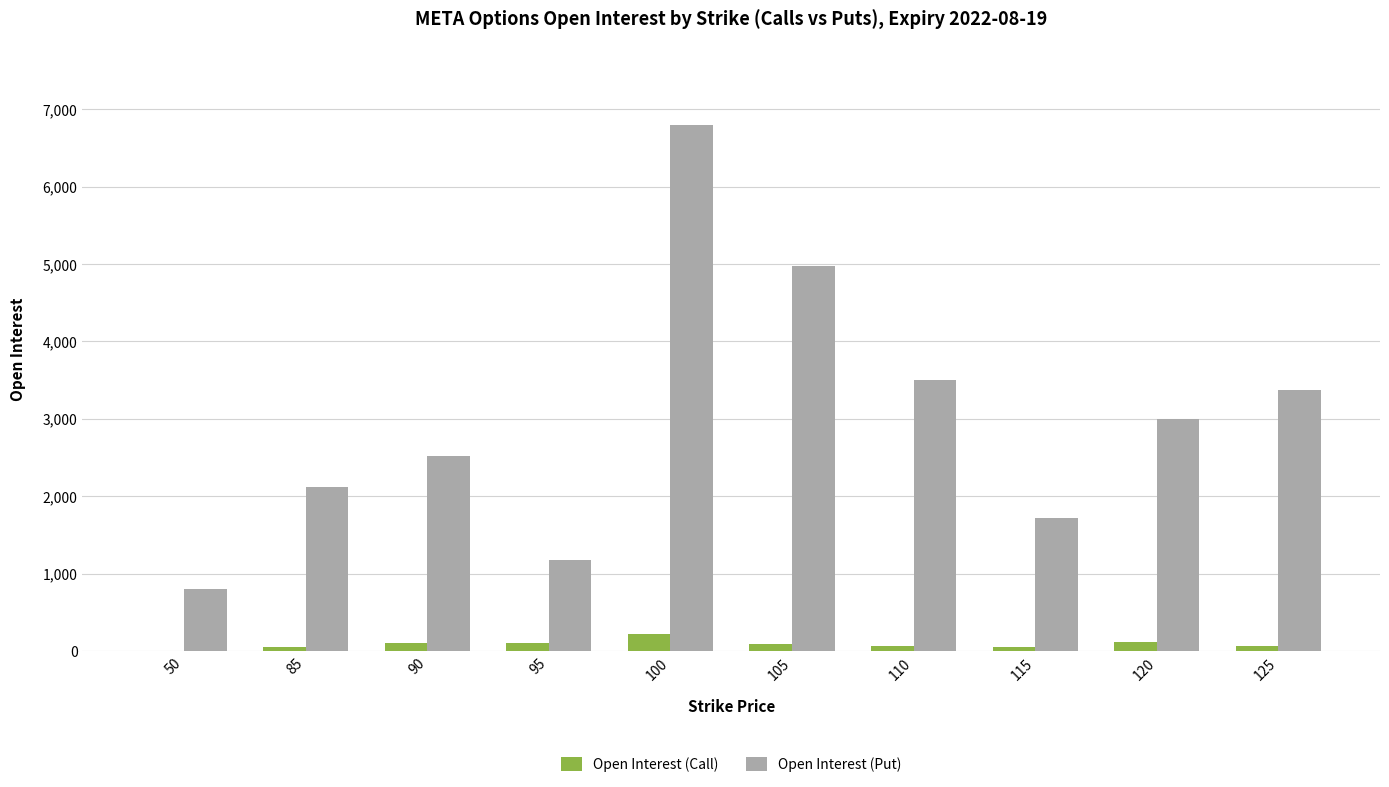

How many series are shown in this chart?

2